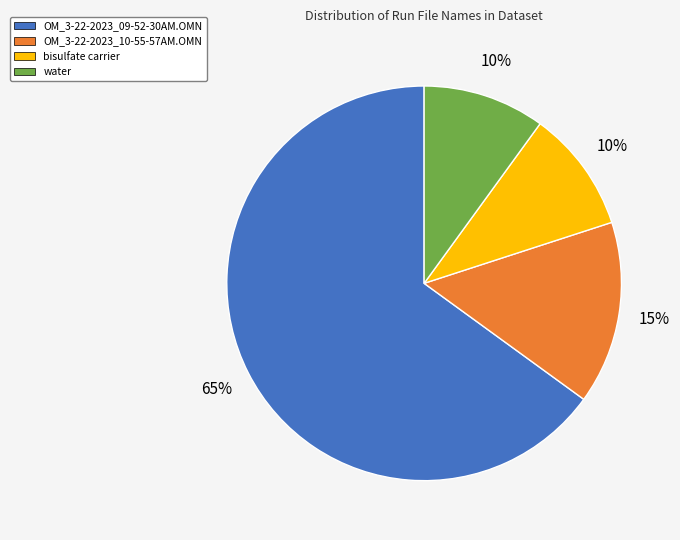

What is the ratio of the value at OM_3-22-2023_09-52-30AM.OMN to the value at OM_3-22-2023_10-55-57AM.OMN?

4.3